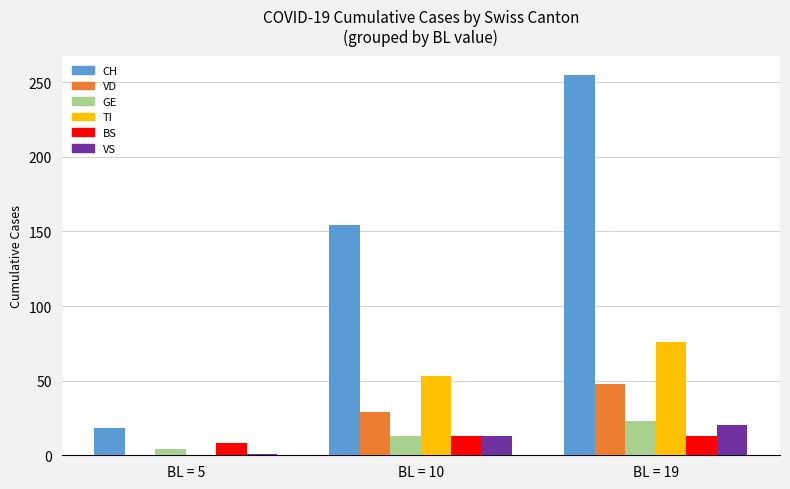

Which series has the largest total across all categories?

CH